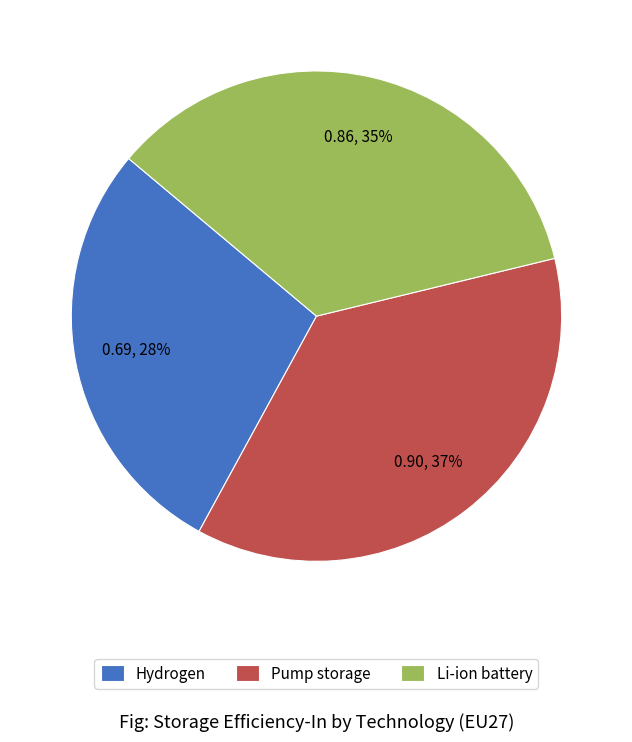

Between Li-ion battery and Hydrogen, which is larger?

Li-ion battery